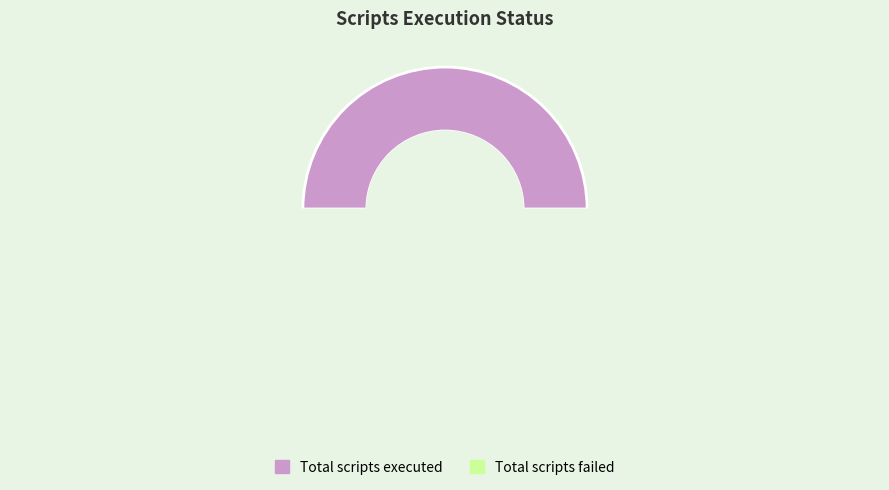

Is it true that Total scripts failed is 60% of the pie?

False